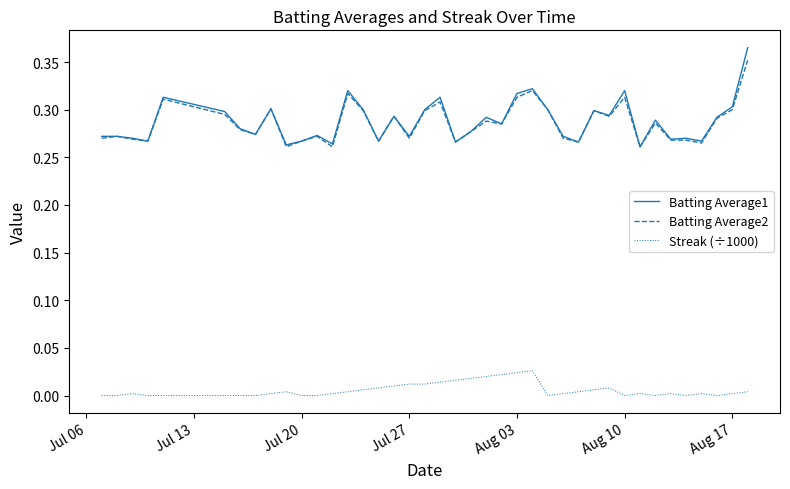

Which series has the widest spread of values?

Batting Average1